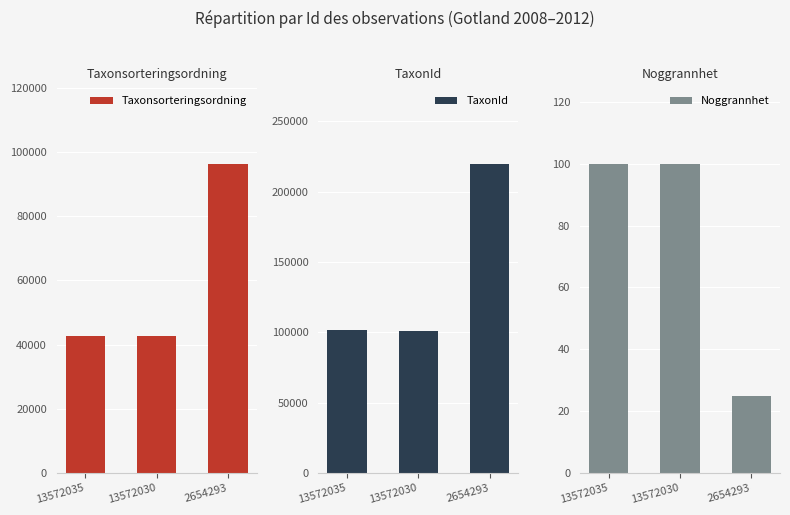

How many distinct data groups are displayed?

3